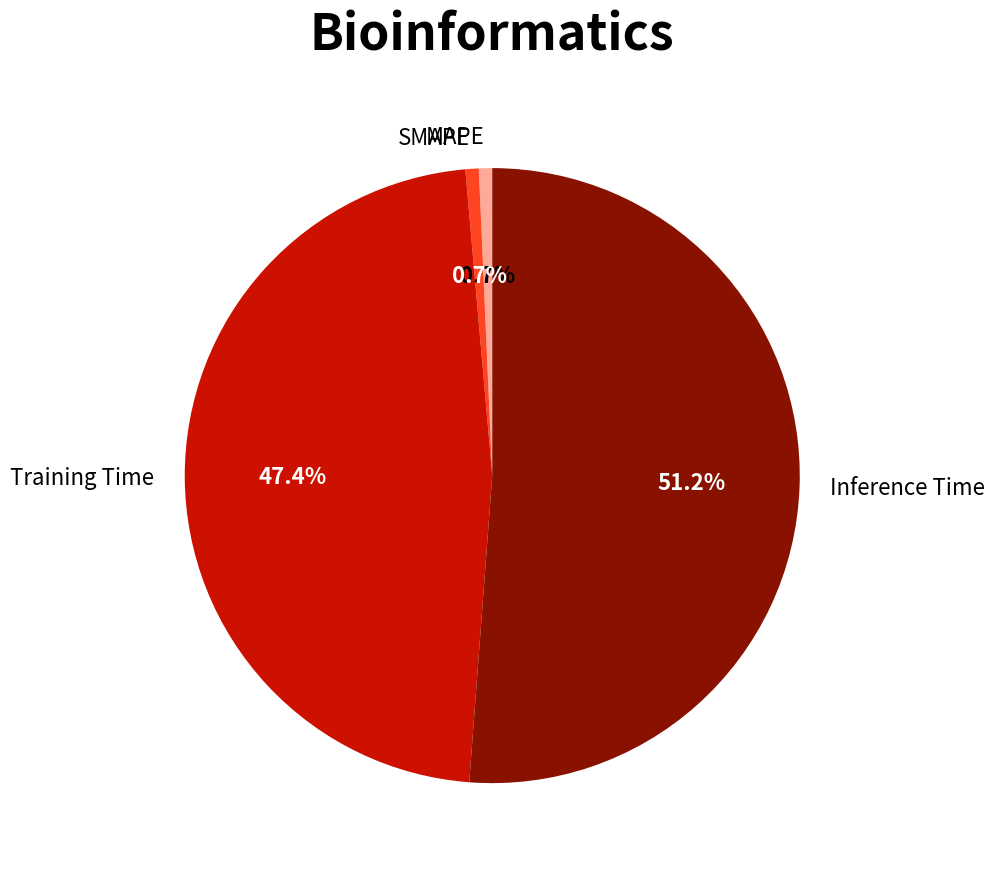

Is the sum of SMAPE and Training Time greater than half?

No